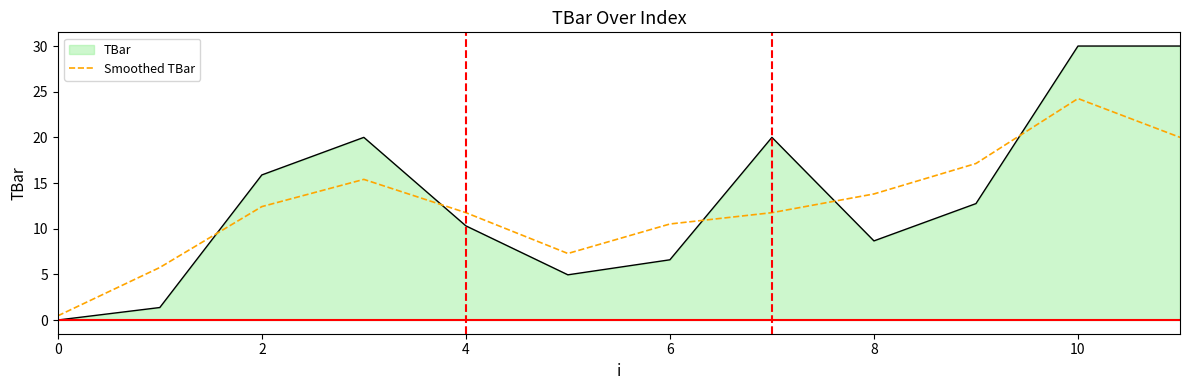

List the series in order of their peak value, highest first.

TBar, Smoothed TBar